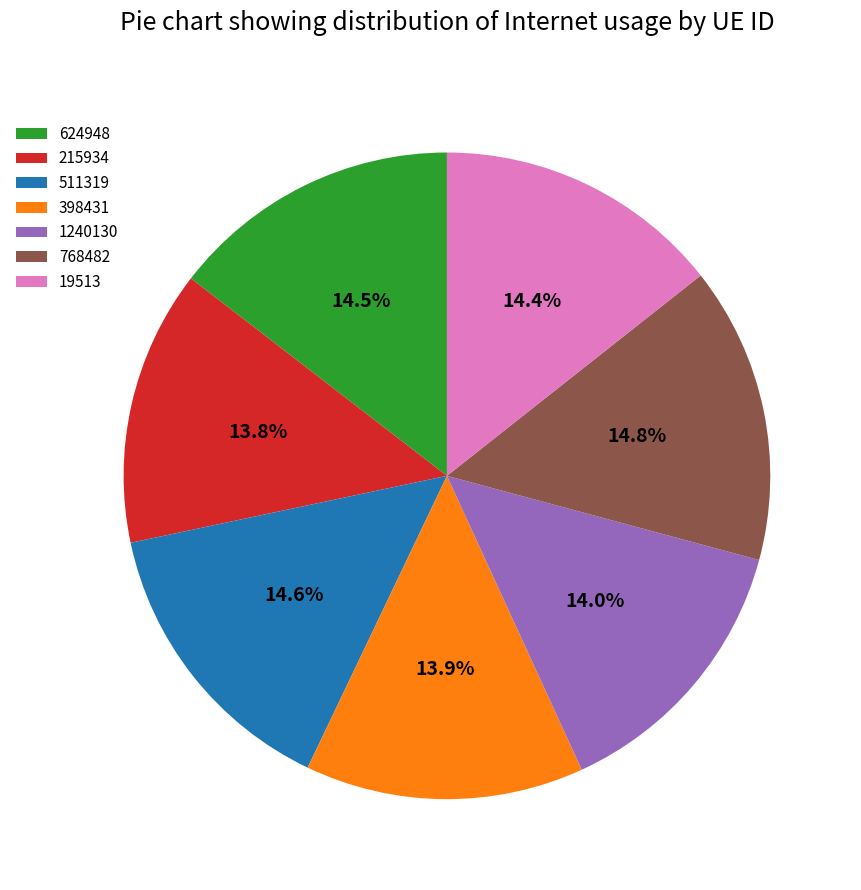

Which has a higher value, 1240130 or 511319?

511319